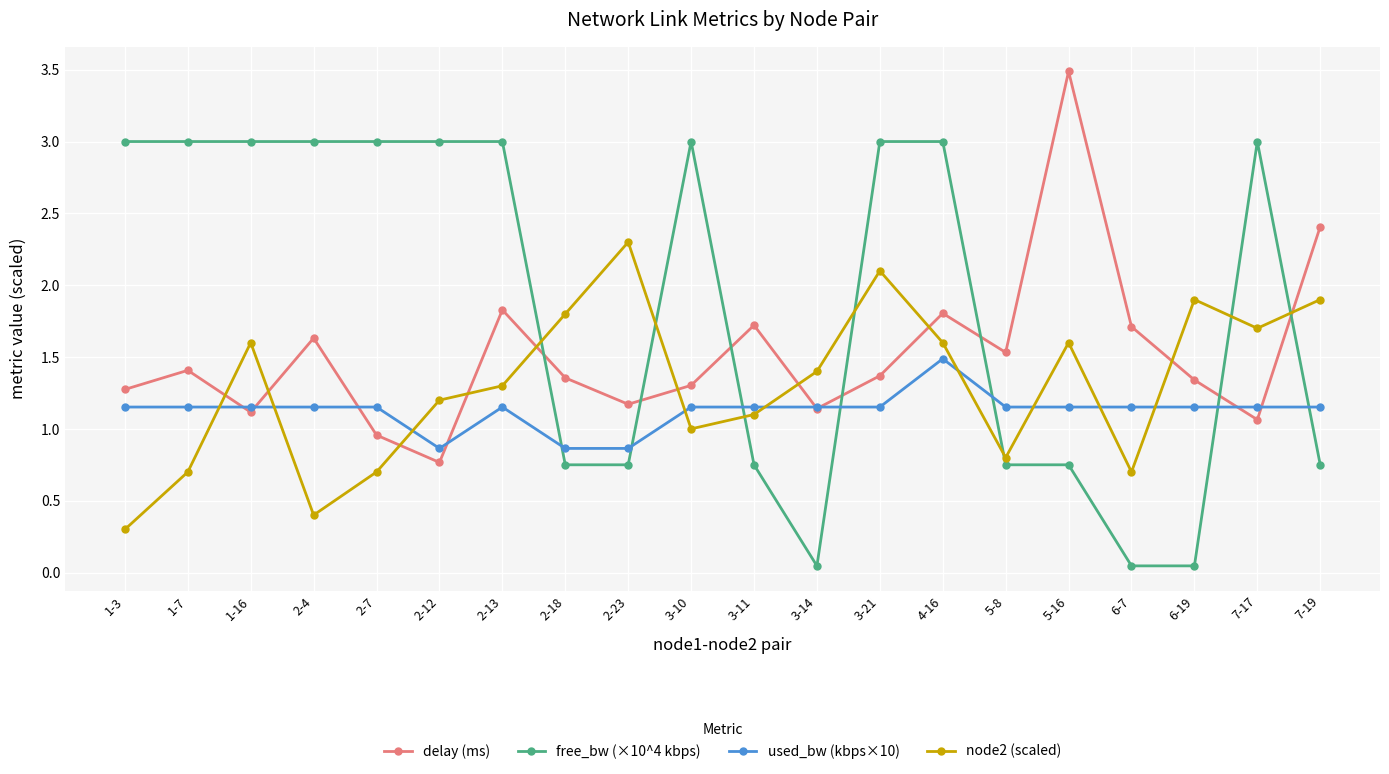

How many interior local valleys does the node2 (scaled) series have?

5